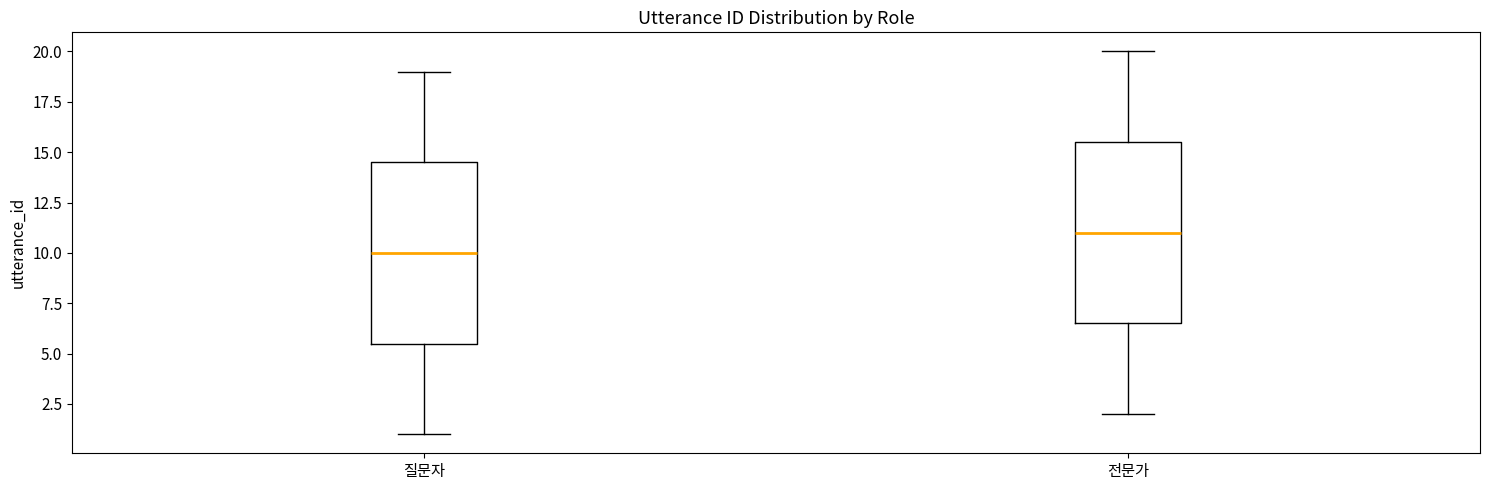

Reading left to right, transcribe this box plot: for each box, give where its median line is, the range the box spans, and where its two whiskers end, as read against the y-axis. The values are not printed on the chart, so give them approximately, as read against the axis.

질문자: median 10.0, box 5.5 to 14.5, whiskers 1.0 to 19.0
전문가: median 11.0, box 6.5 to 15.5, whiskers 2.0 to 20.0